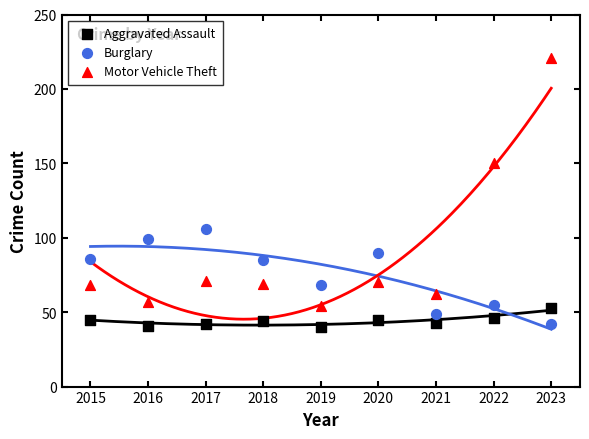

Which series has the widest spread of Y values?

Motor Vehicle Theft